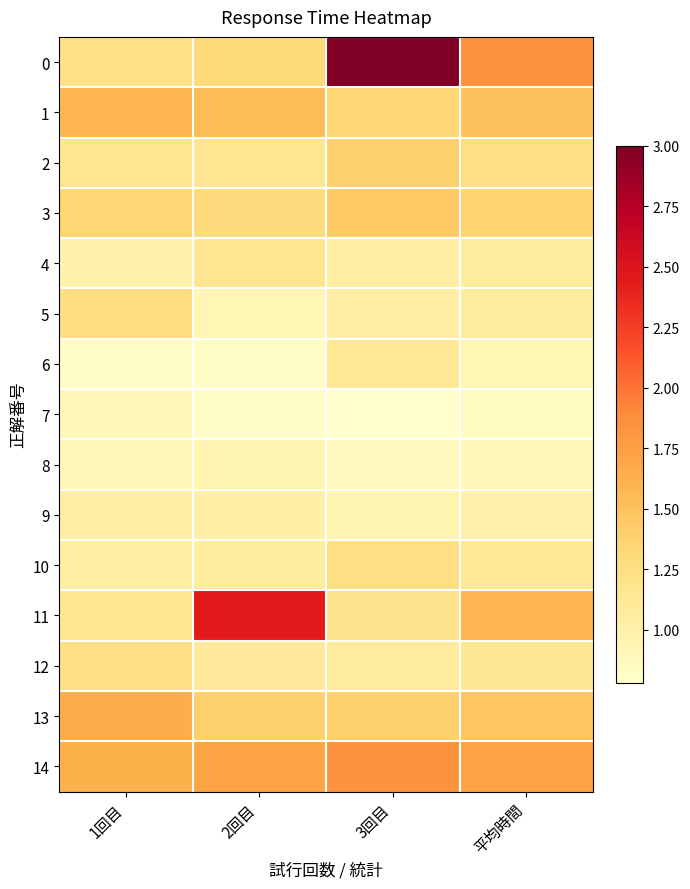

Which has a higher value, 3回目 or 平均時間?

3回目